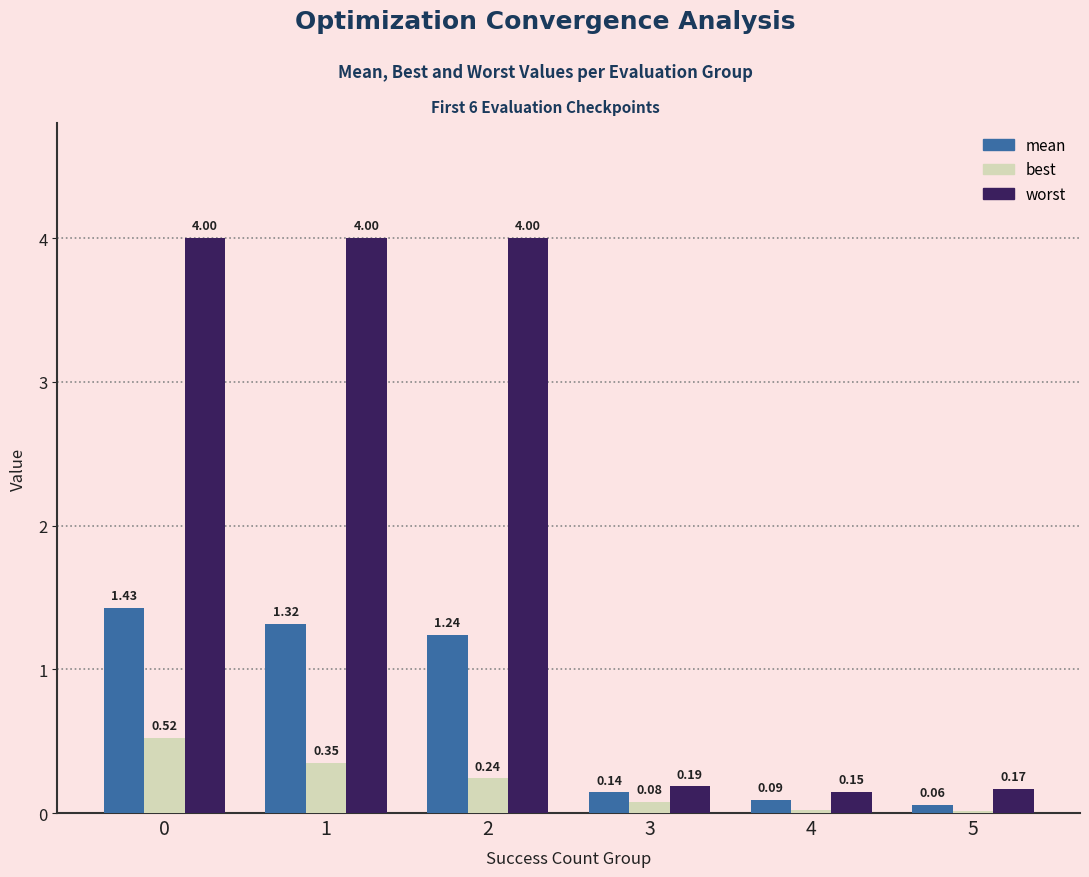

Rank the series by their average value, from highest to lowest.

worst, mean, best